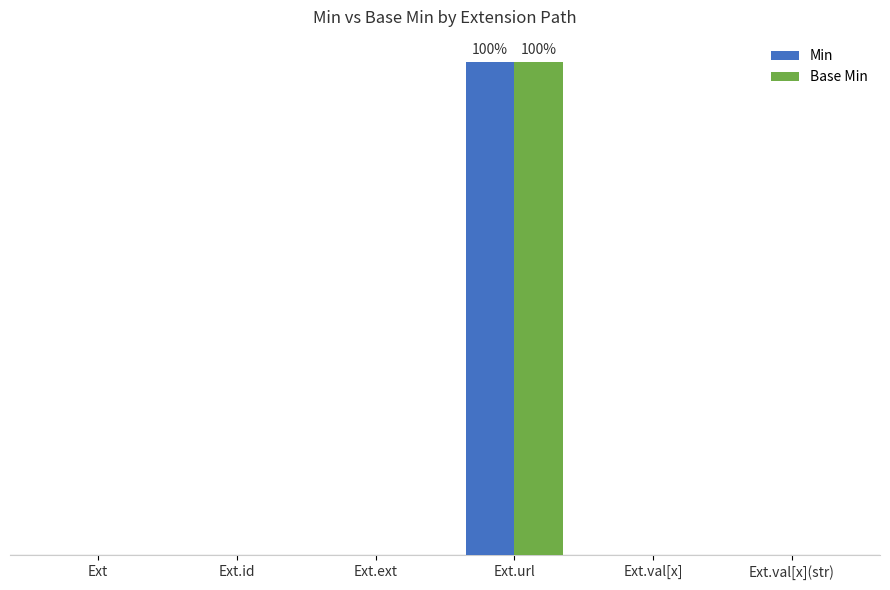

Does the chart contain stacked bars?

No